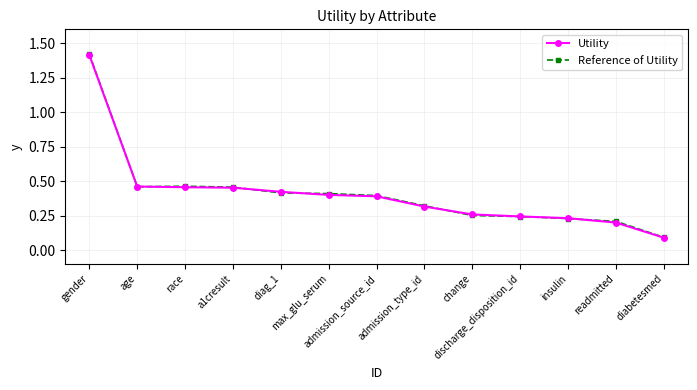

Which category has the lowest value in the Reference of Utility series?

diabetesmed